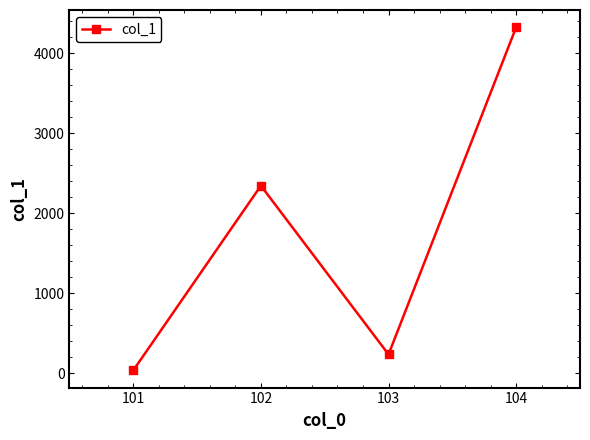

What is the maximum value shown in the chart?

4323